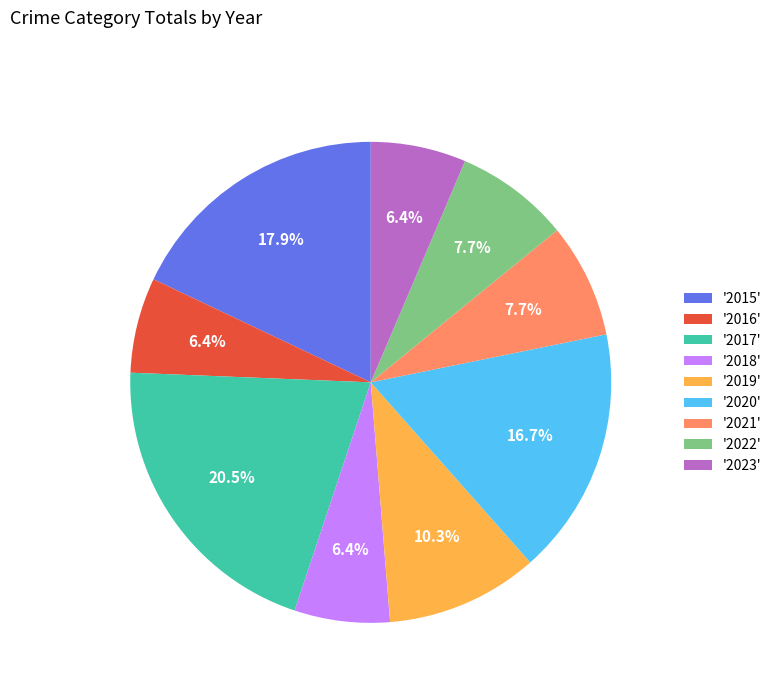

To the nearest percent, what is the average slice percentage?

11%